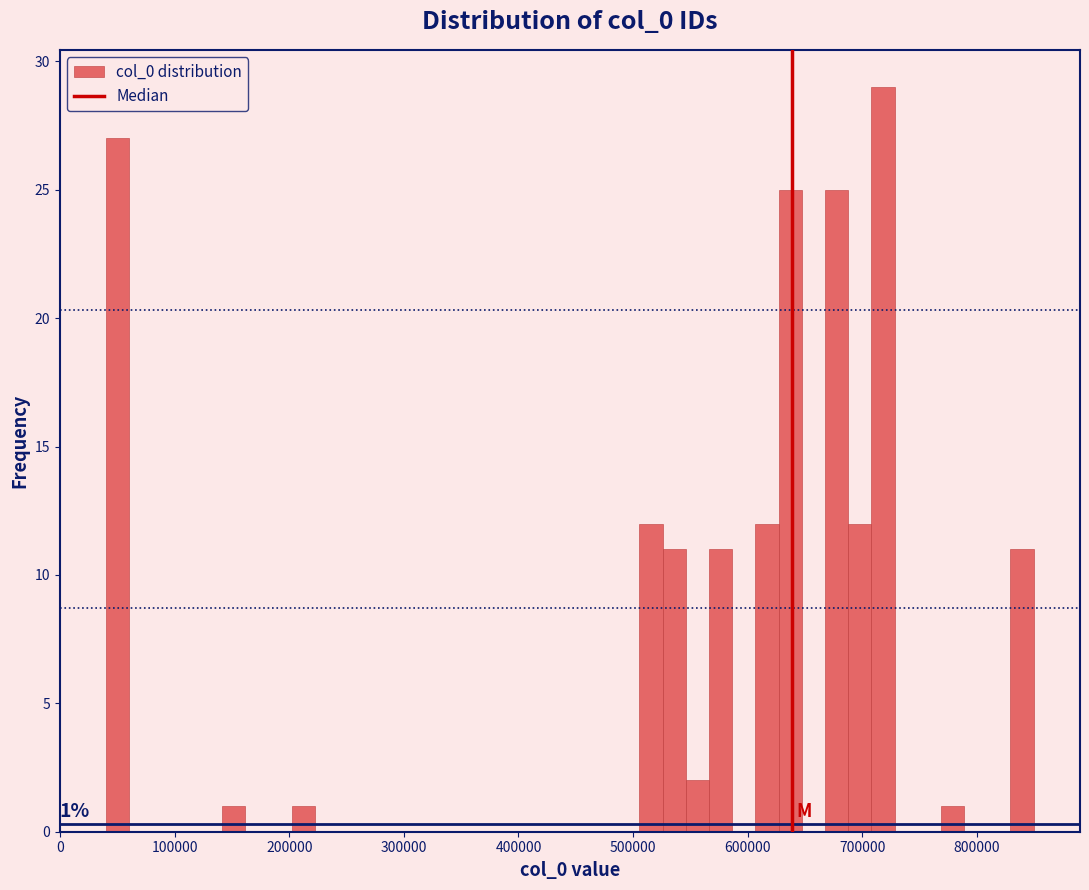

Read against the x-axis, roughly where is the centre of the tallest bar?

720000